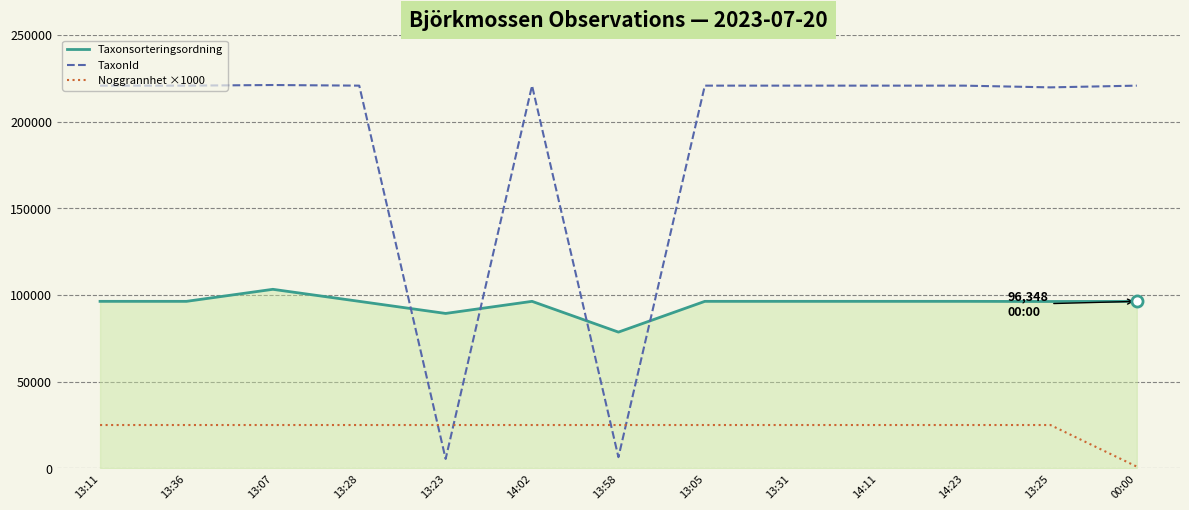

What is the total value across all series at 13:11?

342135